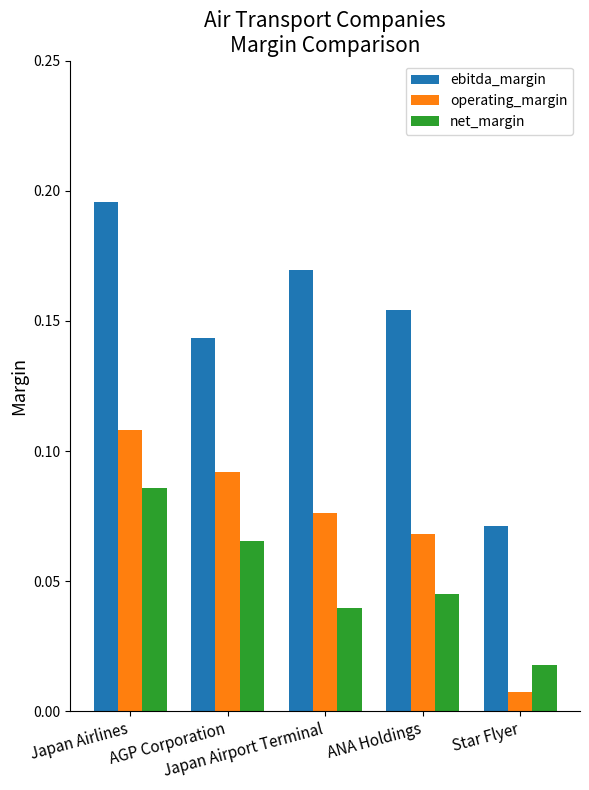

Is the value of operating_margin at AGP Corporation greater than the value of ebitda_margin at AGP Corporation?

No